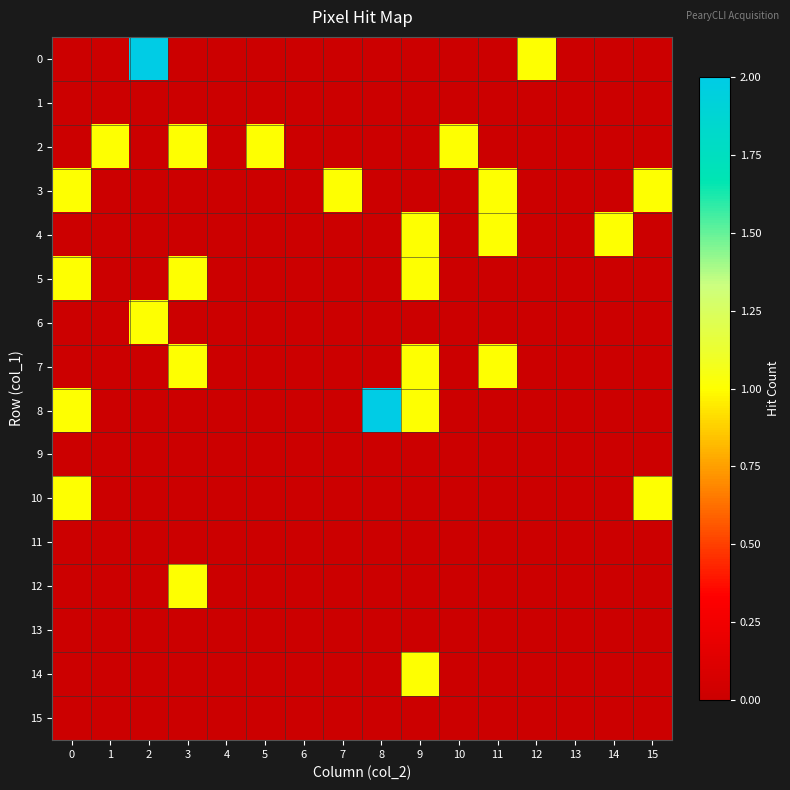

At how many categories does at least one series exceed 0?

13